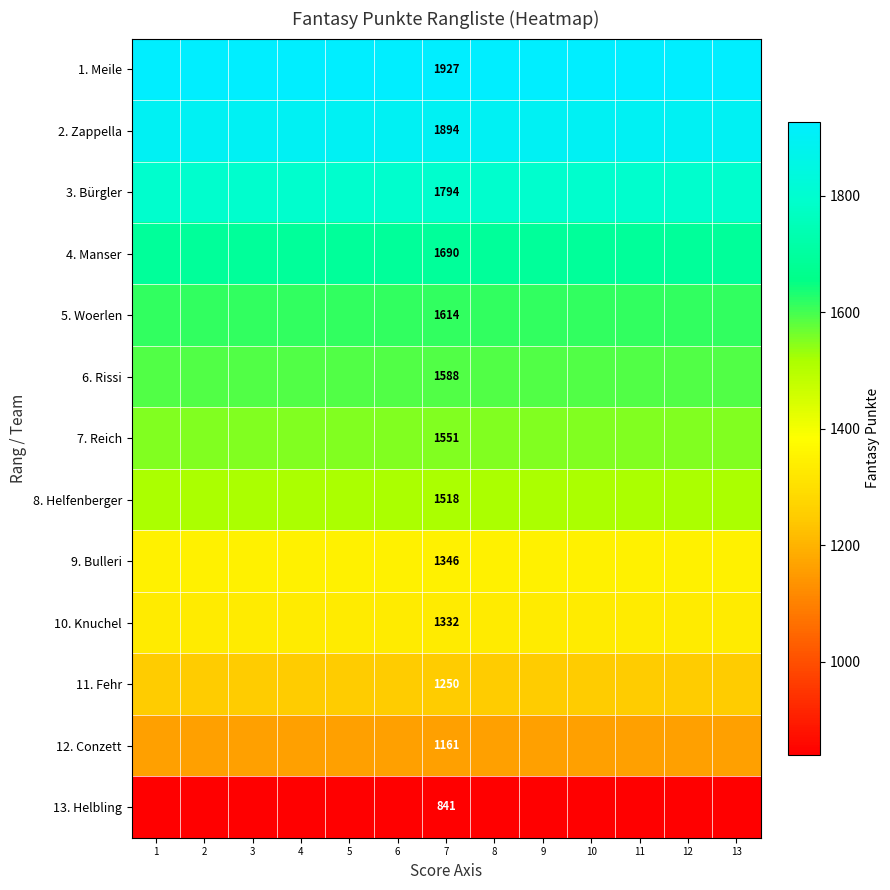

What is the total value across all series at 7?

19506